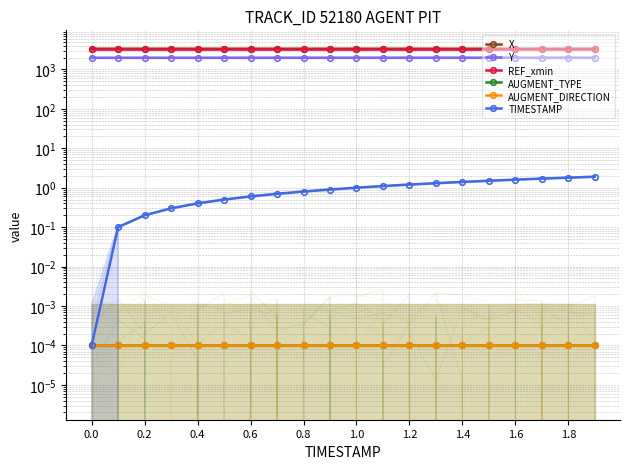

True or false: TIMESTAMP has more than 2 points higher than both neighbors.

False